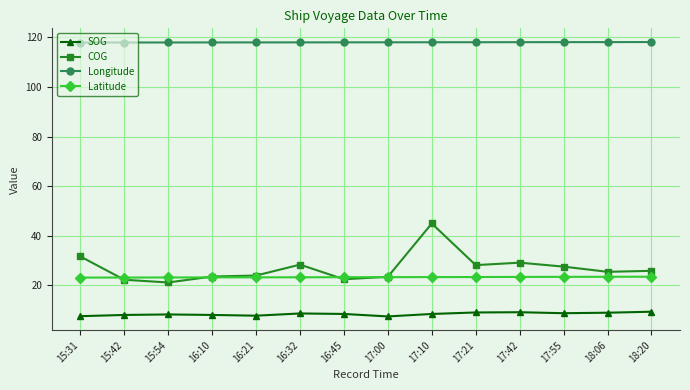

True or false: COG and Latitude cross at least once.

True